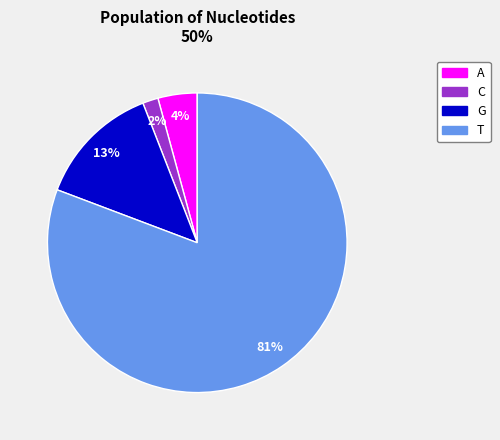

Is it true that T is 91% of the pie?

False